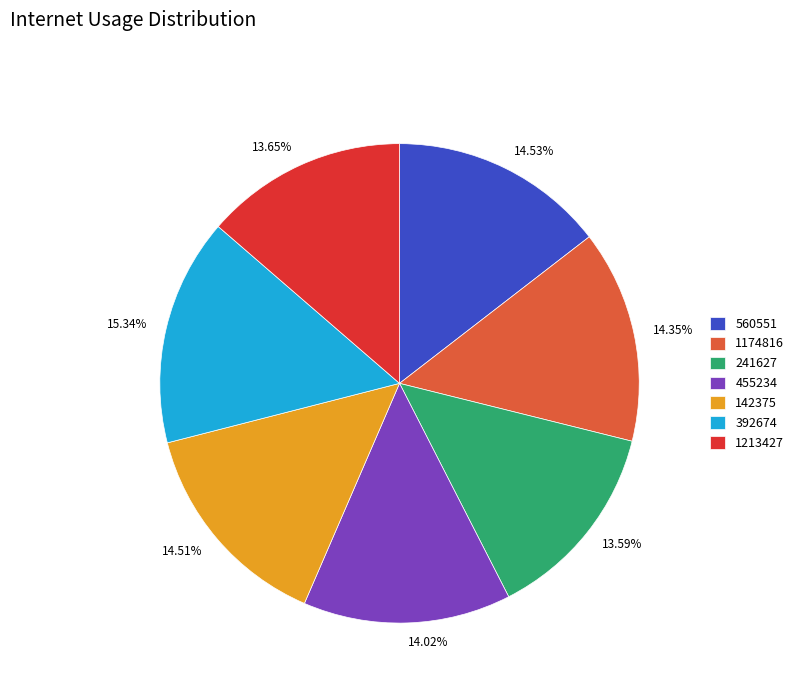

Is the sum of 455234 and 560551 greater than half?

No